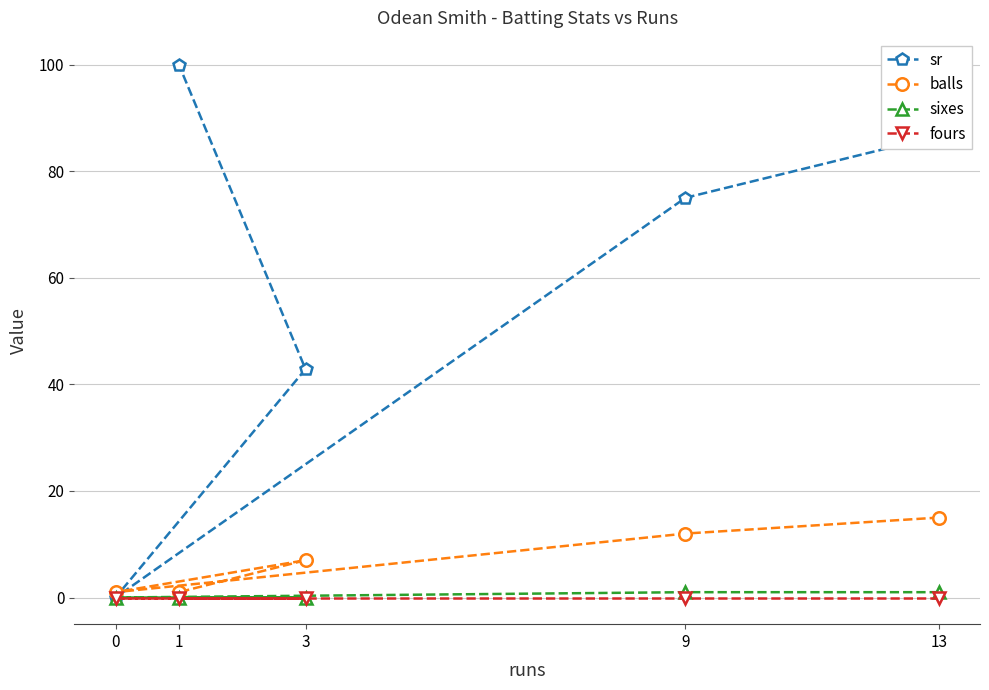

The value of sixes at 1 is 0.0. True or false?

True